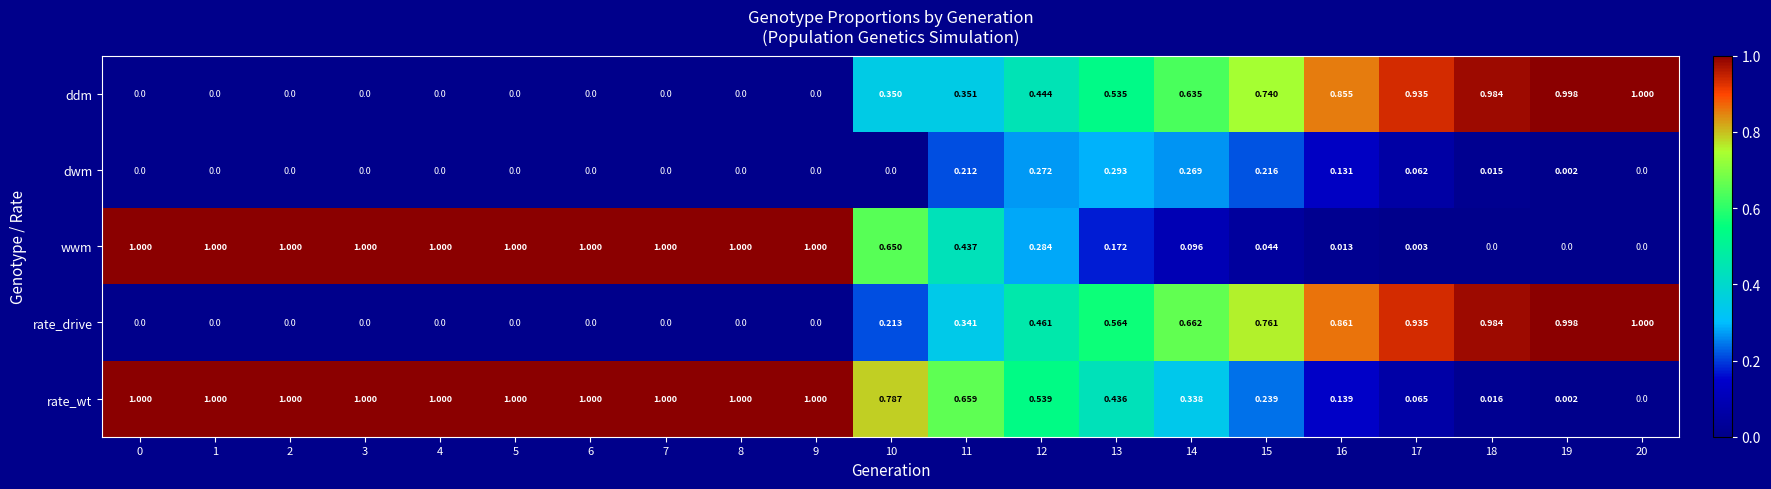

Between 9 and 19, which series saw the biggest shift?

wwm